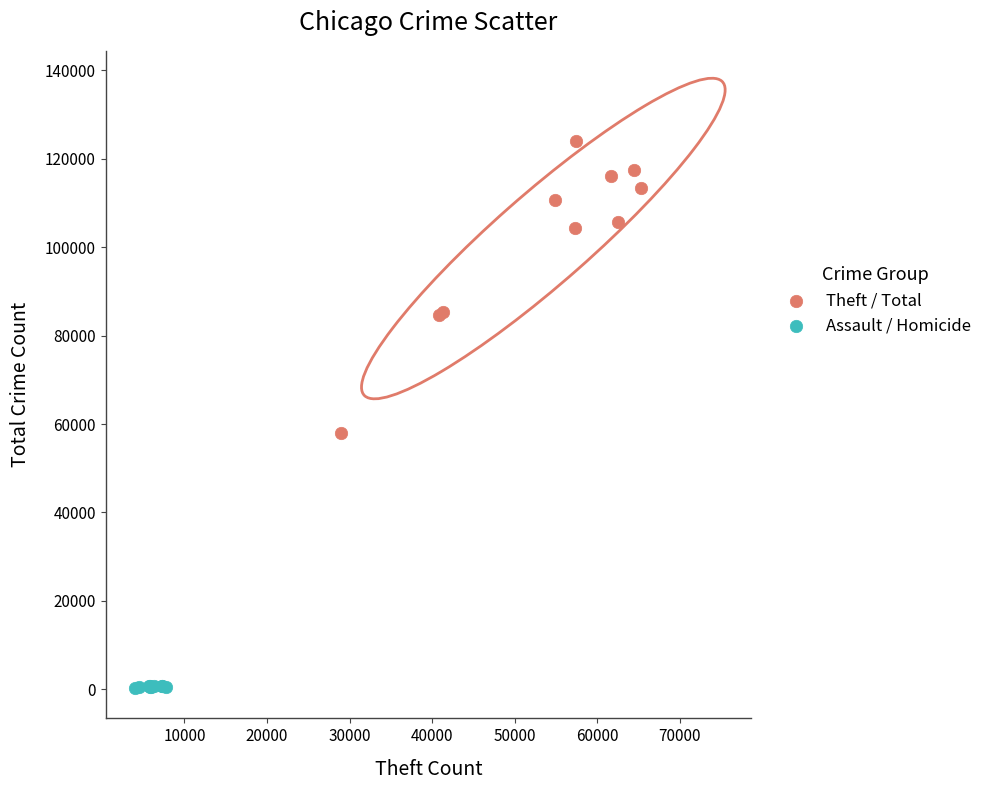

Which series contains the lowest Y value?

Assault / Homicide